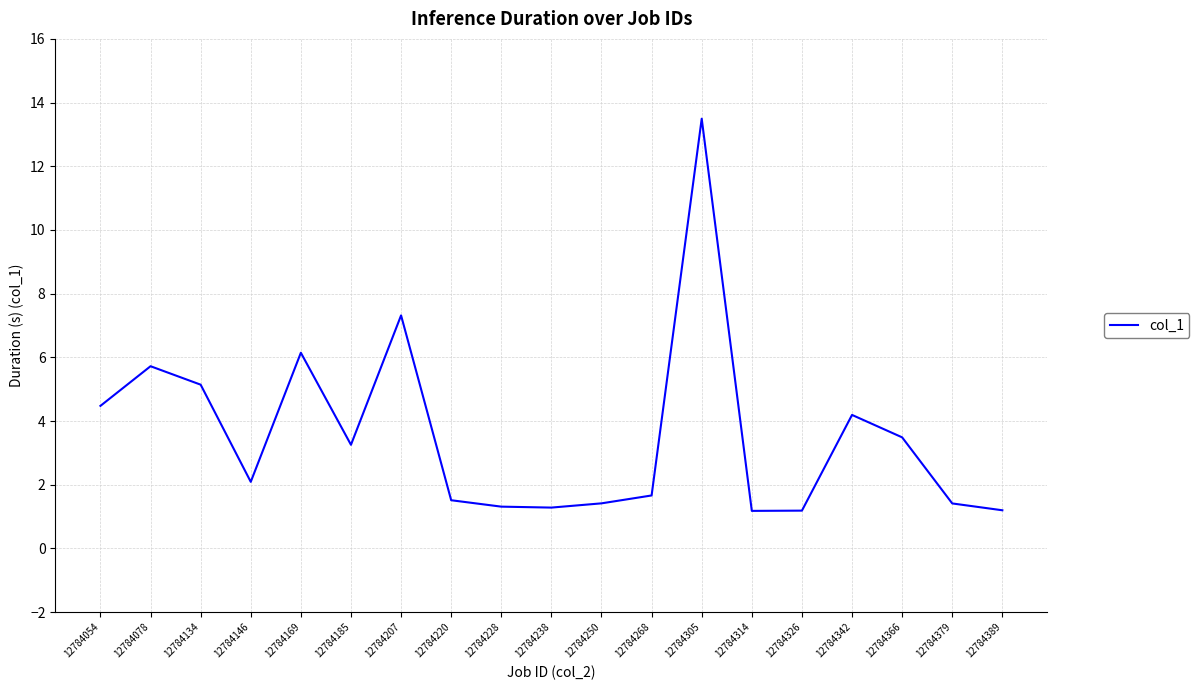

True or false: there are more than 1 points higher than both neighbors.

True